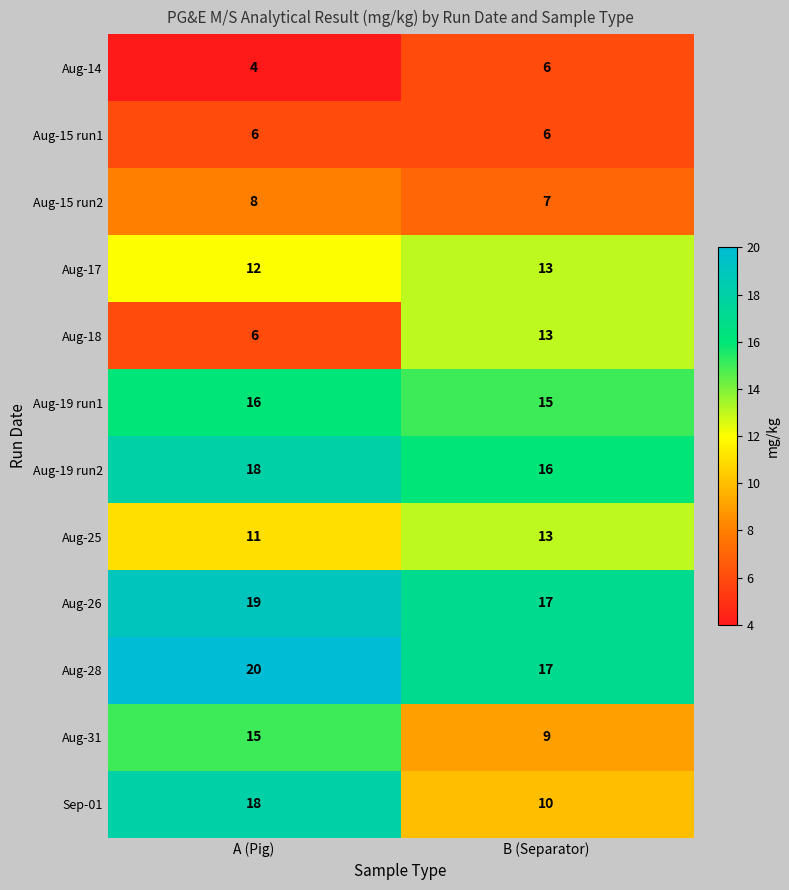

What is the maximum value shown in the chart?

20